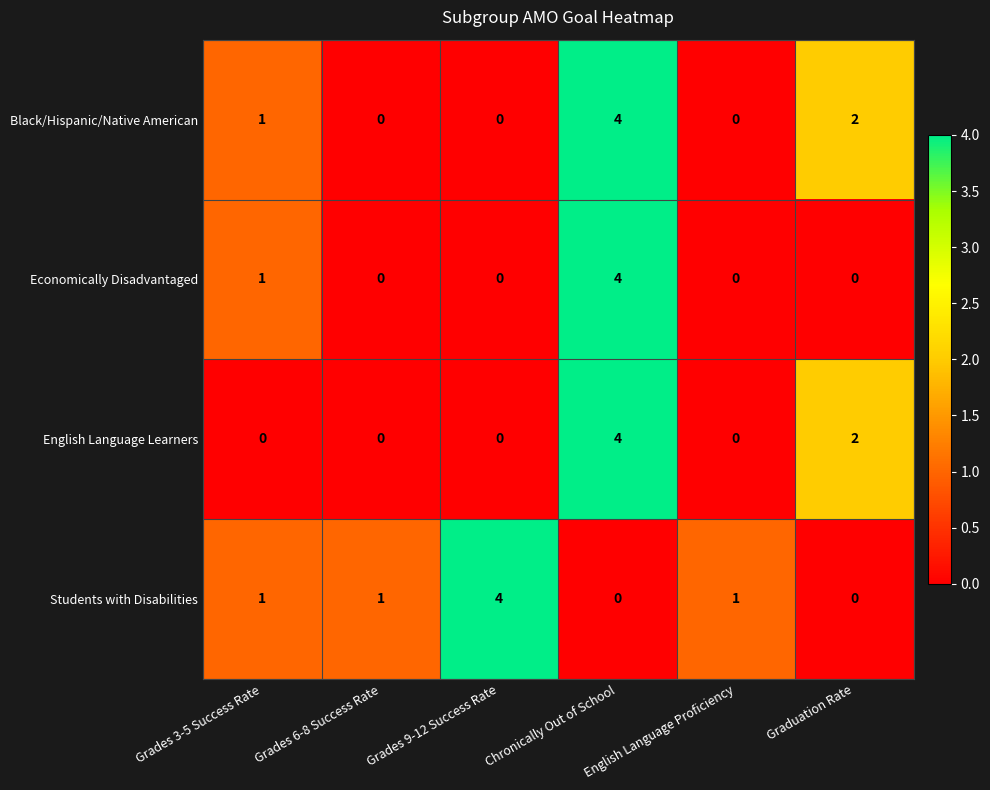

What is the sum of all Black/Hispanic/Native American values?

7